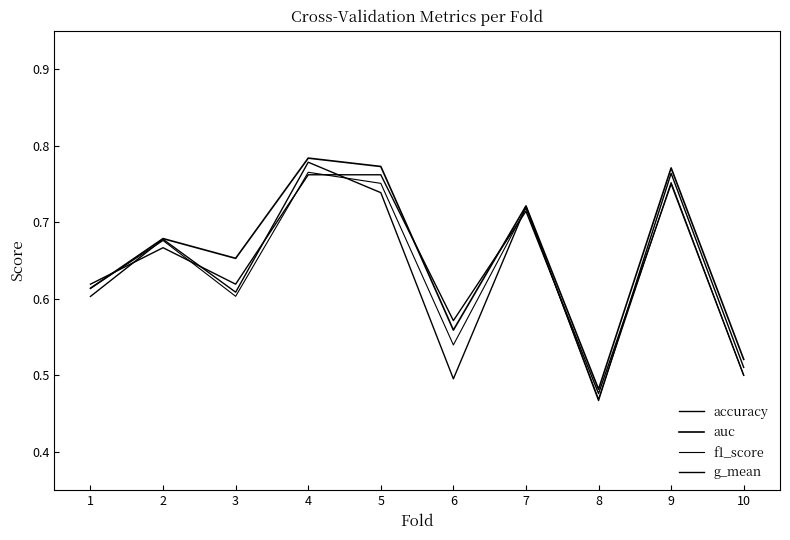

What is the sum of all accuracy values?

6.4